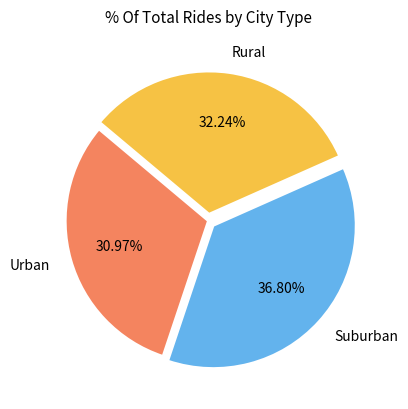

Is Suburban the majority of the pie?

No